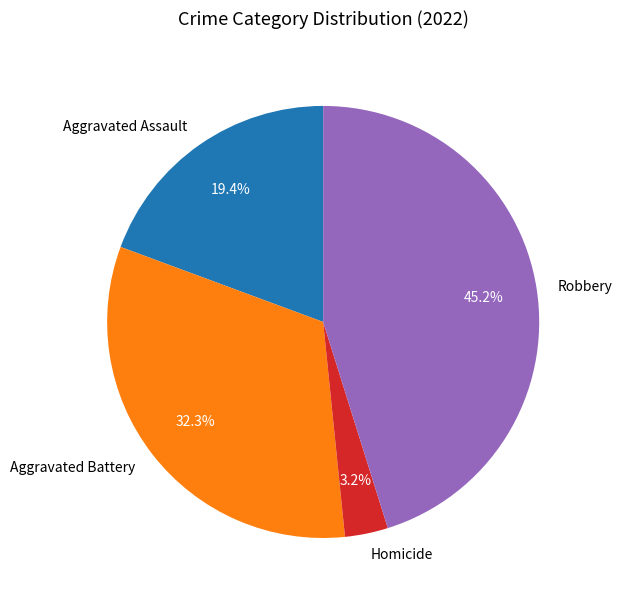

Which has a higher value, Robbery or Aggravated Battery?

Robbery